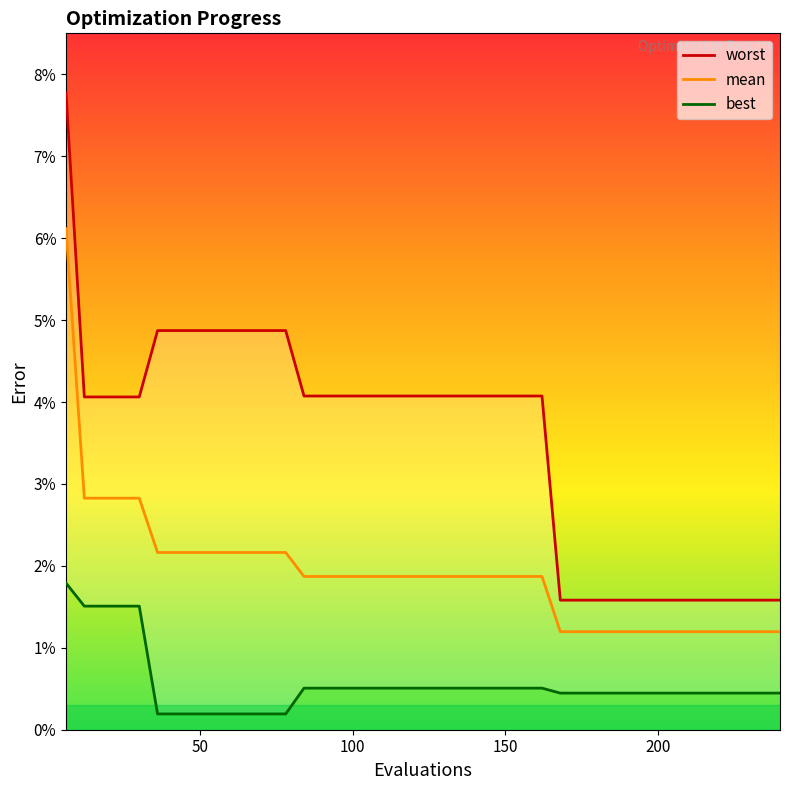

Reading left to right, extract all data points from this chart.

worst: 0.1	0.0	0.0	0.0	0.0	0.0	0.0	0.0	0.0	0.0	0.0	0.0	0.0	0.0	0.0	0.0	0.0	0.0	0.0	0.0	0.0	0.0	0.0	0.0	0.0	0.0	0.0	0.0	0.0	0.0	0.0	0.0	0.0	0.0	0.0	0.0	0.0	0.0	0.0	0.0
mean: 0.1	0.0	0.0	0.0	0.0	0.0	0.0	0.0	0.0	0.0	0.0	0.0	0.0	0.0	0.0	0.0	0.0	0.0	0.0	0.0	0.0	0.0	0.0	0.0	0.0	0.0	0.0	0.0	0.0	0.0	0.0	0.0	0.0	0.0	0.0	0.0	0.0	0.0	0.0	0.0
best: 0.0	0.0	0.0	0.0	0.0	0.0	0.0	0.0	0.0	0.0	0.0	0.0	0.0	0.0	0.0	0.0	0.0	0.0	0.0	0.0	0.0	0.0	0.0	0.0	0.0	0.0	0.0	0.0	0.0	0.0	0.0	0.0	0.0	0.0	0.0	0.0	0.0	0.0	0.0	0.0